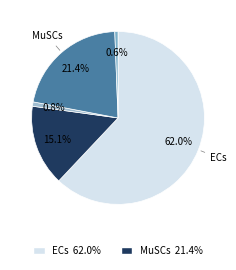

Is there a majority slice in this chart?

Yes